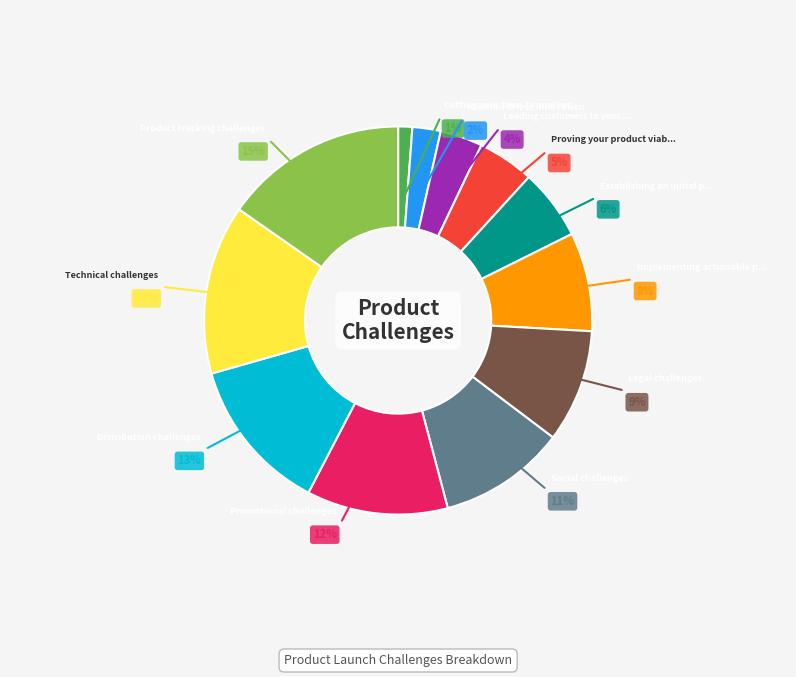

Is there any slice that represents more than half of the pie?

No